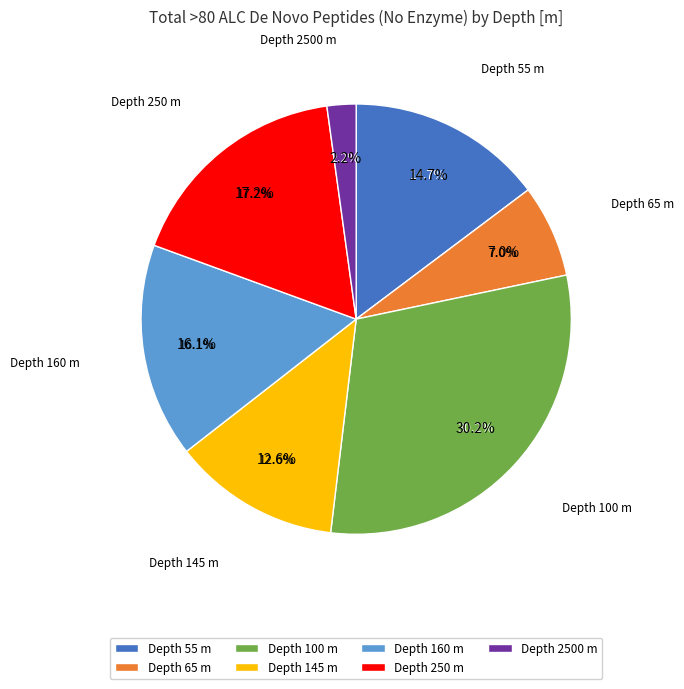

True or false: 100 accounts for 45% of the total.

False